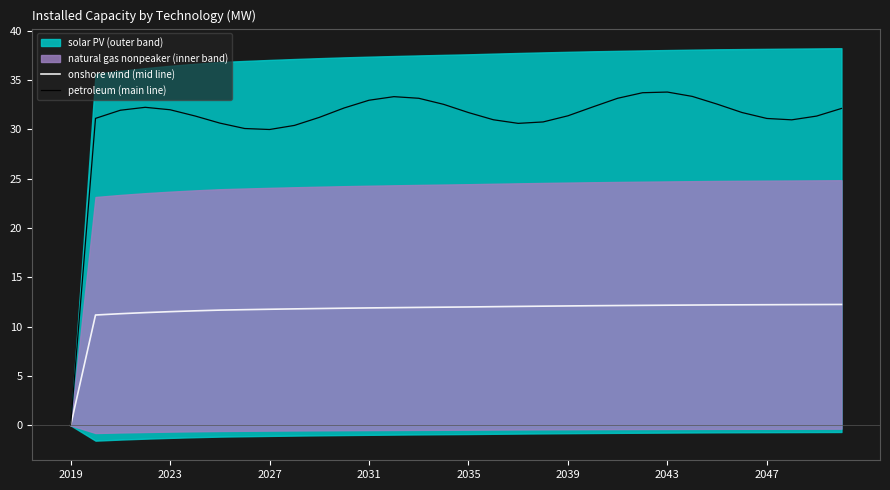

The value of petroleum (main line) at 2039 is 31.4. True or false?

True